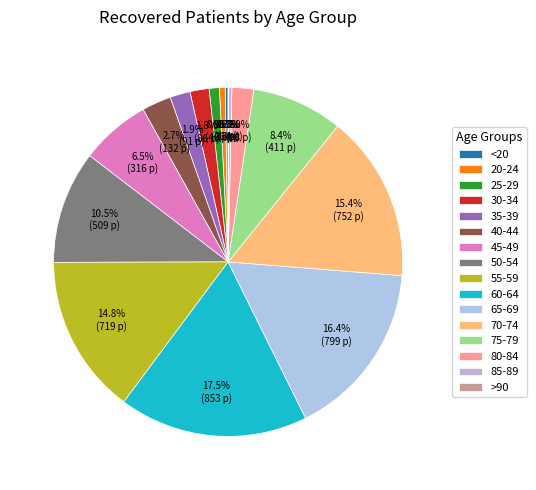

Rank the categories by value from lowest to highest.

>90, <20, 85-89, 20-24, 25-29, 30-34, 35-39, 80-84, 40-44, 45-49, 75-79, 50-54, 55-59, 70-74, 65-69, 60-64